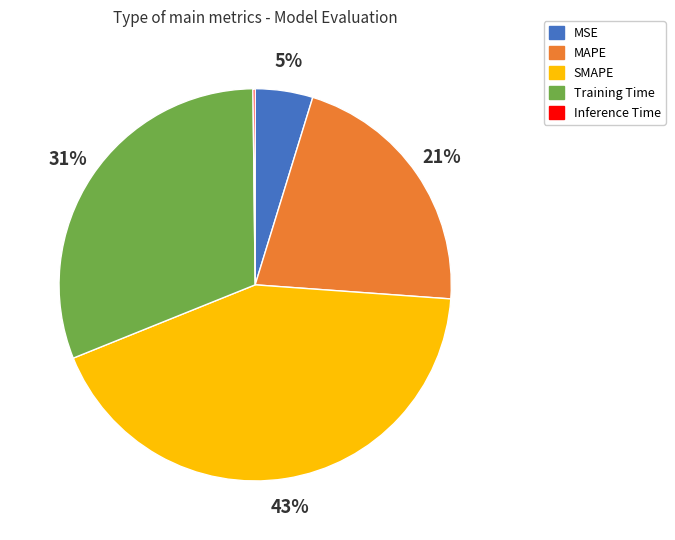

True or false: MSE accounts for 18% of the total.

False